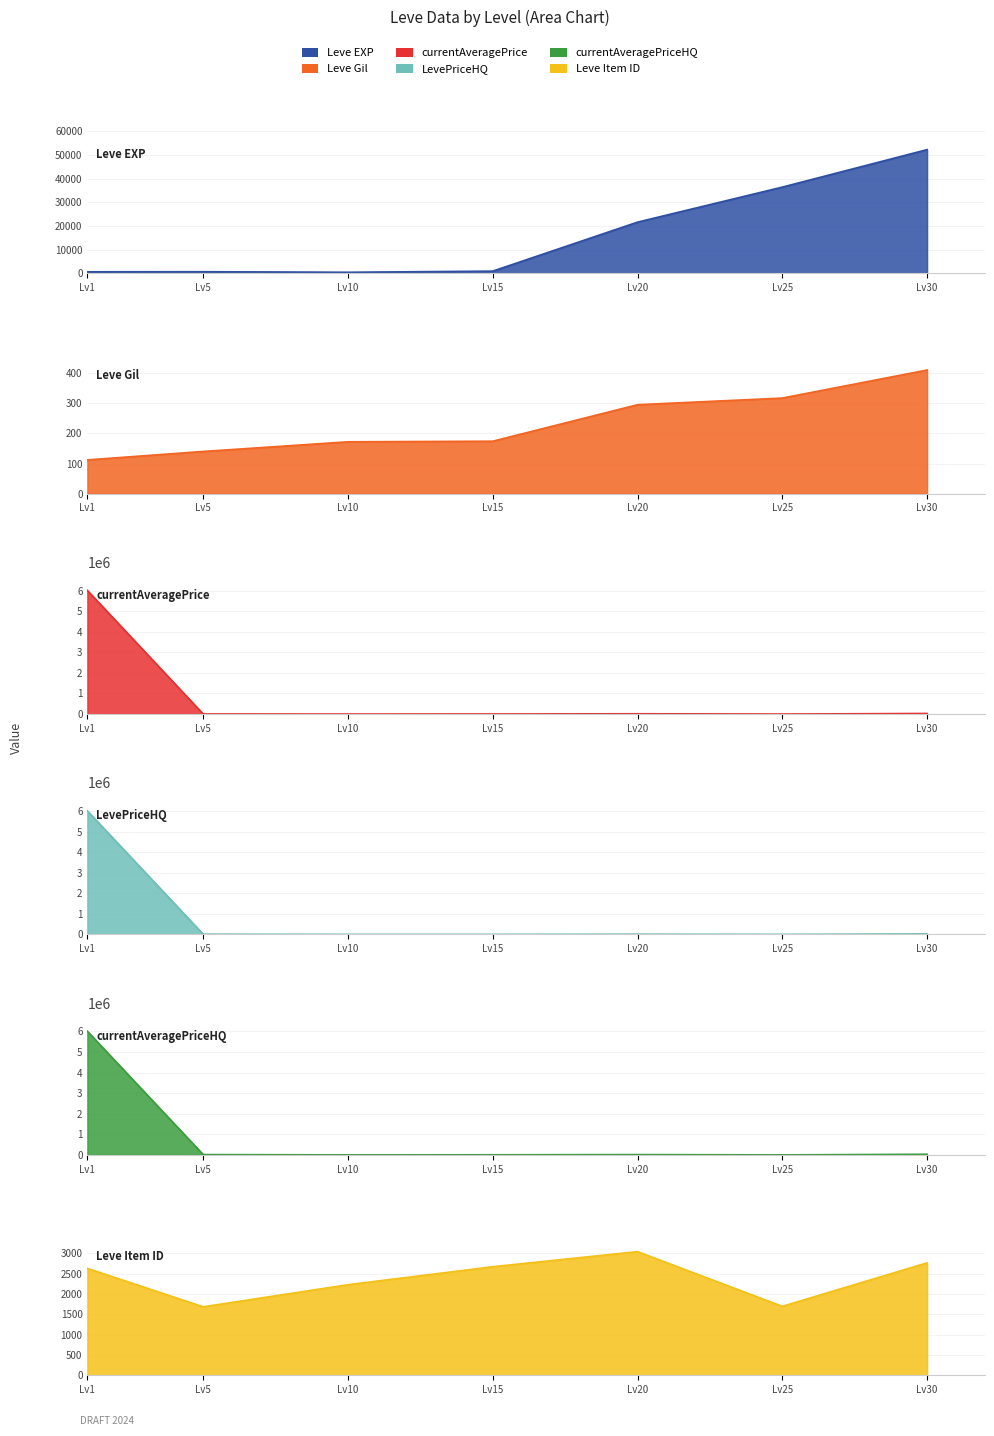

How many data points does each series have?

7